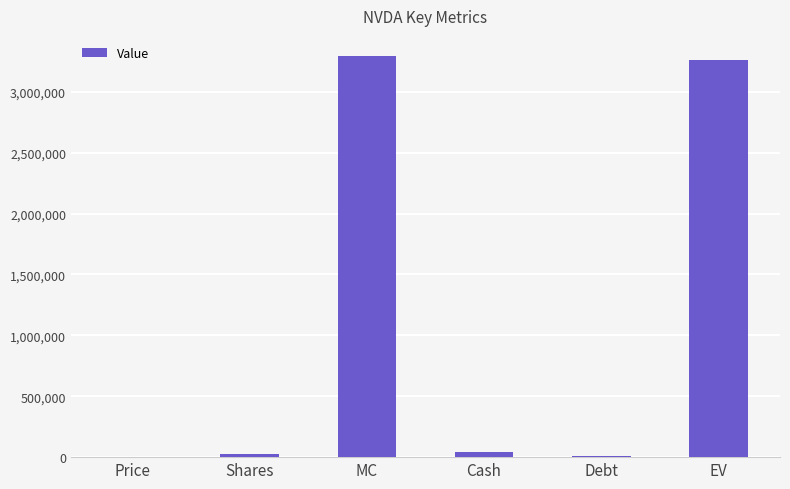

The value at EV is 3263498. True or false?

True